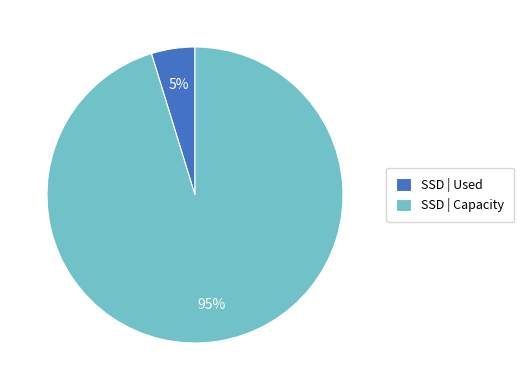

To the nearest percent, what percentage of the pie is SSD | Used?

5%